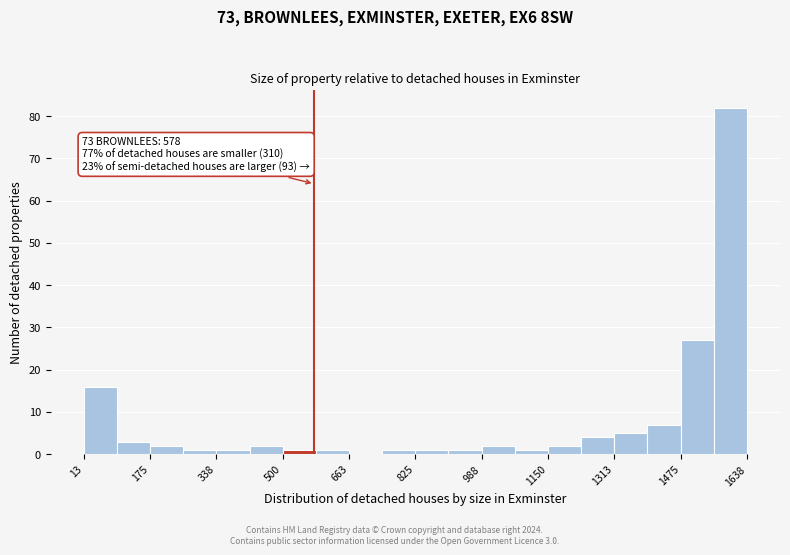

Over which range of the x-axis is the bar tallest?

1560 to 1640